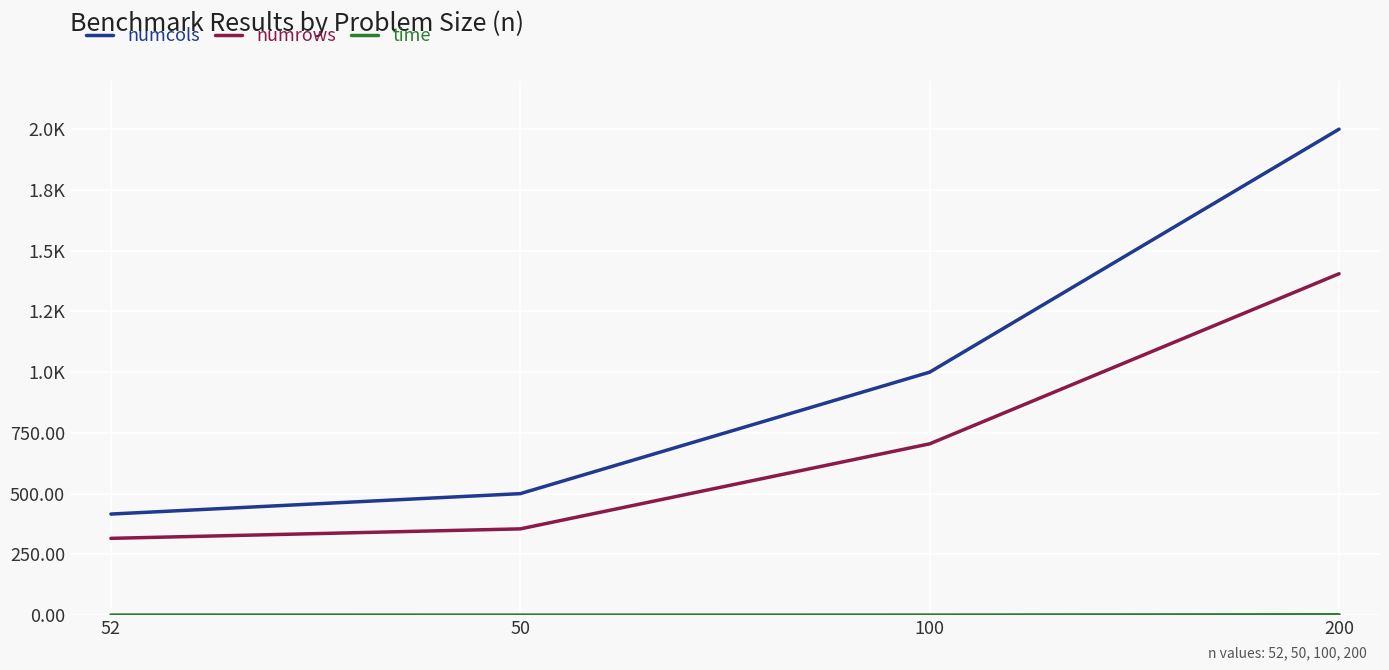

What is the average value of the numcols series?

979.0